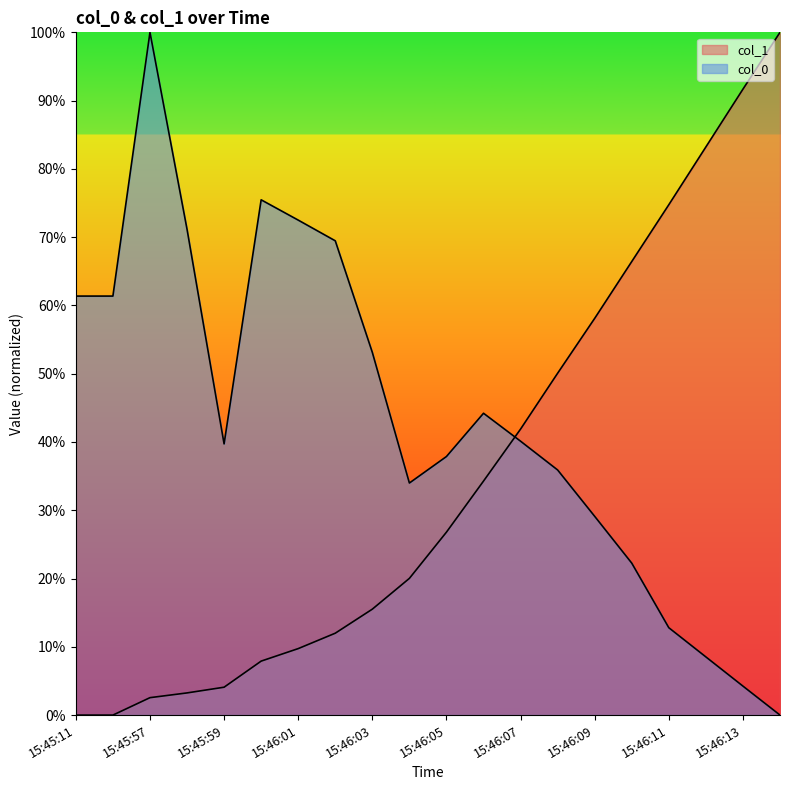

After their last crossing, which series has the higher values: col_1 or col_0?

col_1